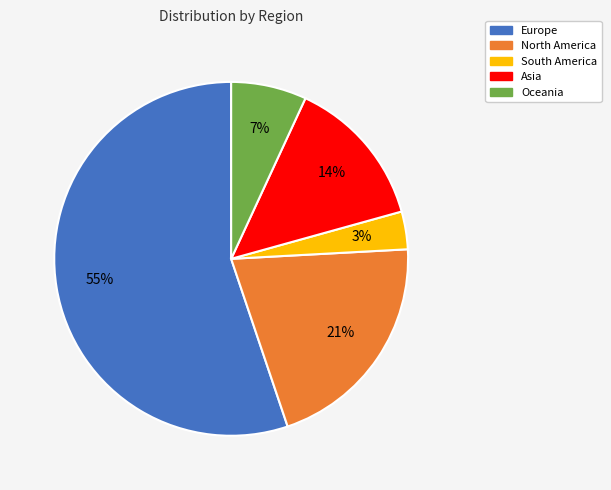

Do South America and North America together represent more than half of the pie?

No